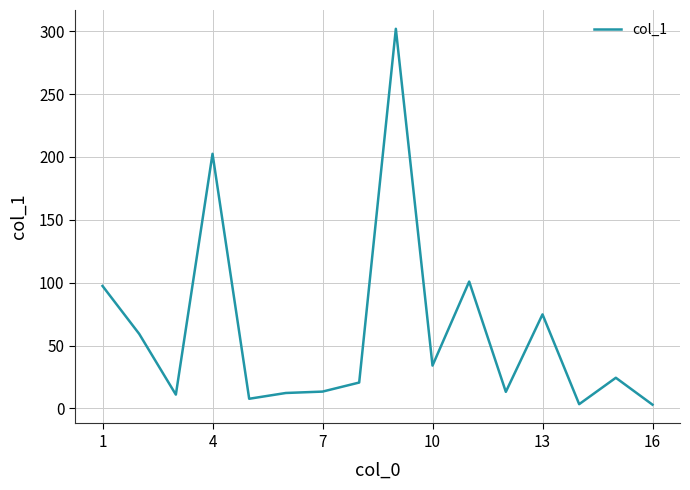

What is the difference between the maximum and minimum values?

298.9